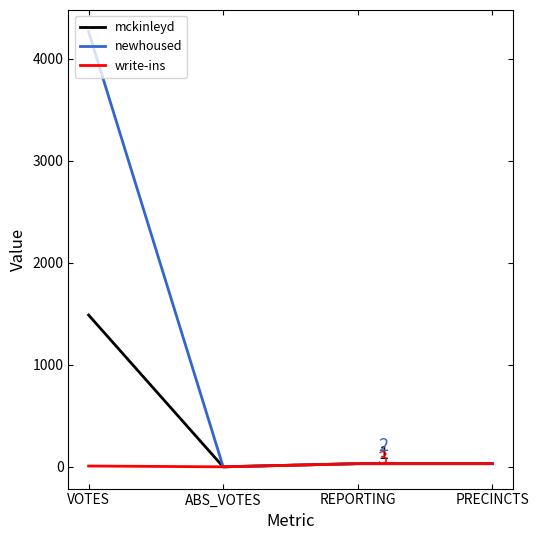

Is it true that write-ins equals 31 at PRECINCTS?

True